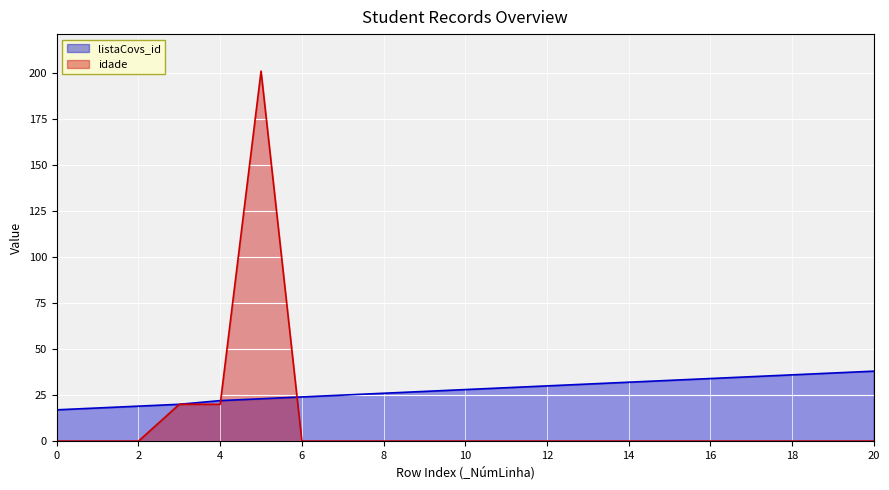

After their last crossing, which series has the higher values: idade or listaCovs_id?

listaCovs_id